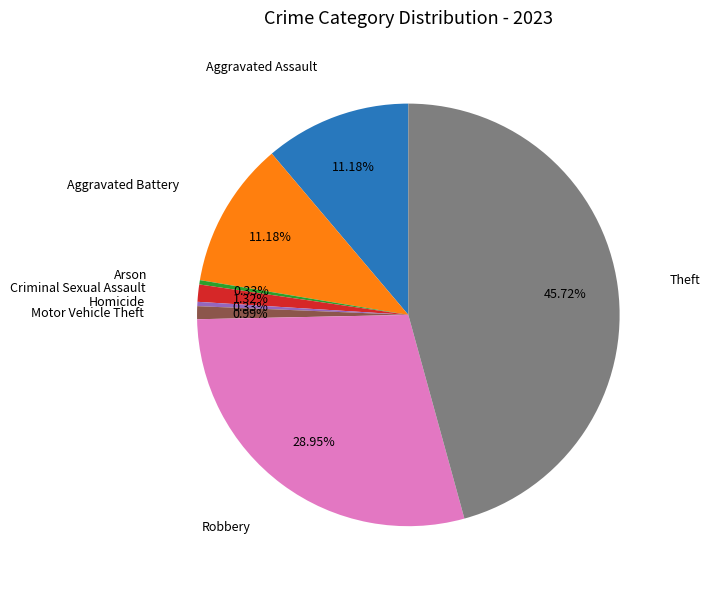

Is there a majority slice in this chart?

No